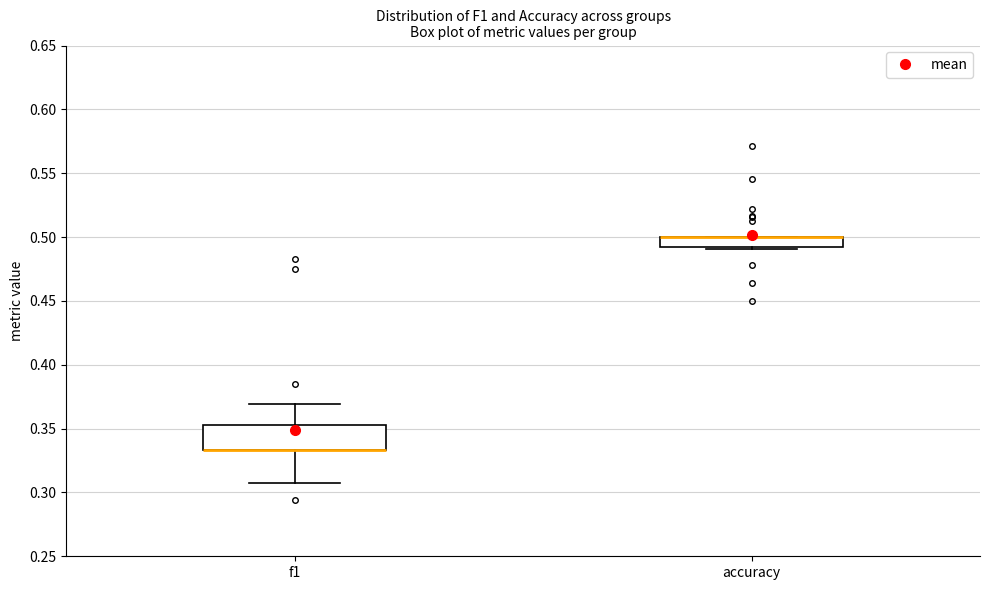

Comparing the boxes themselves (not the whiskers), which one is the tallest?

f1